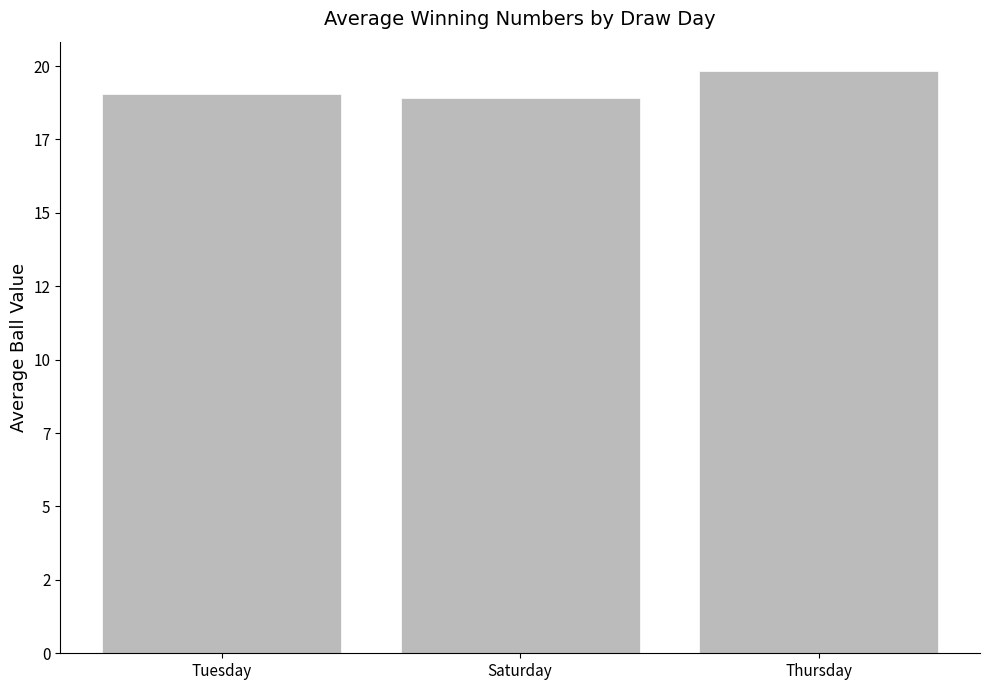

Which label corresponds to the smallest value in the chart?

Saturday